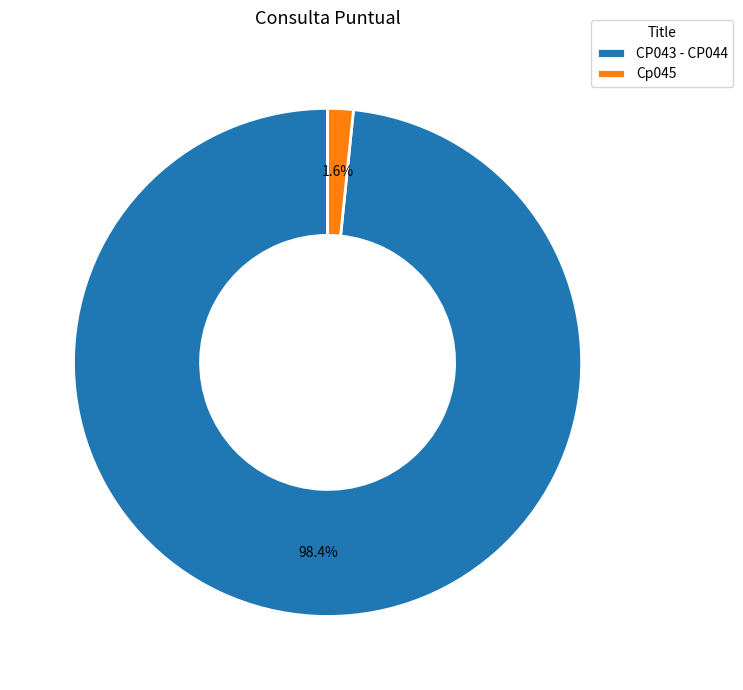

Which category has the smallest portion of the pie?

Cp045